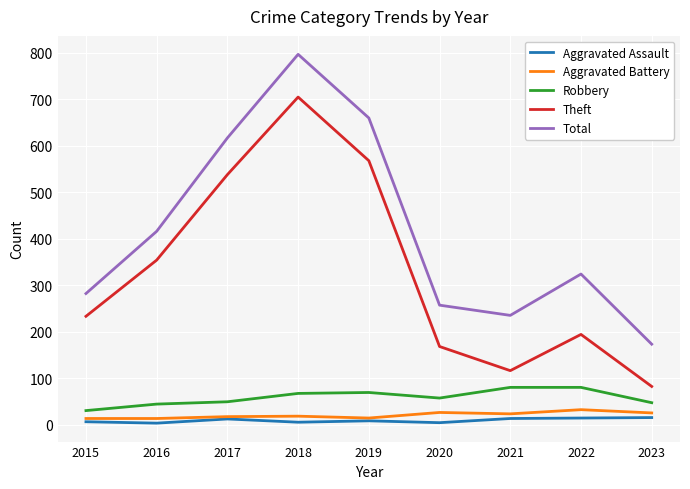

Which series has the largest total across all categories?

Total